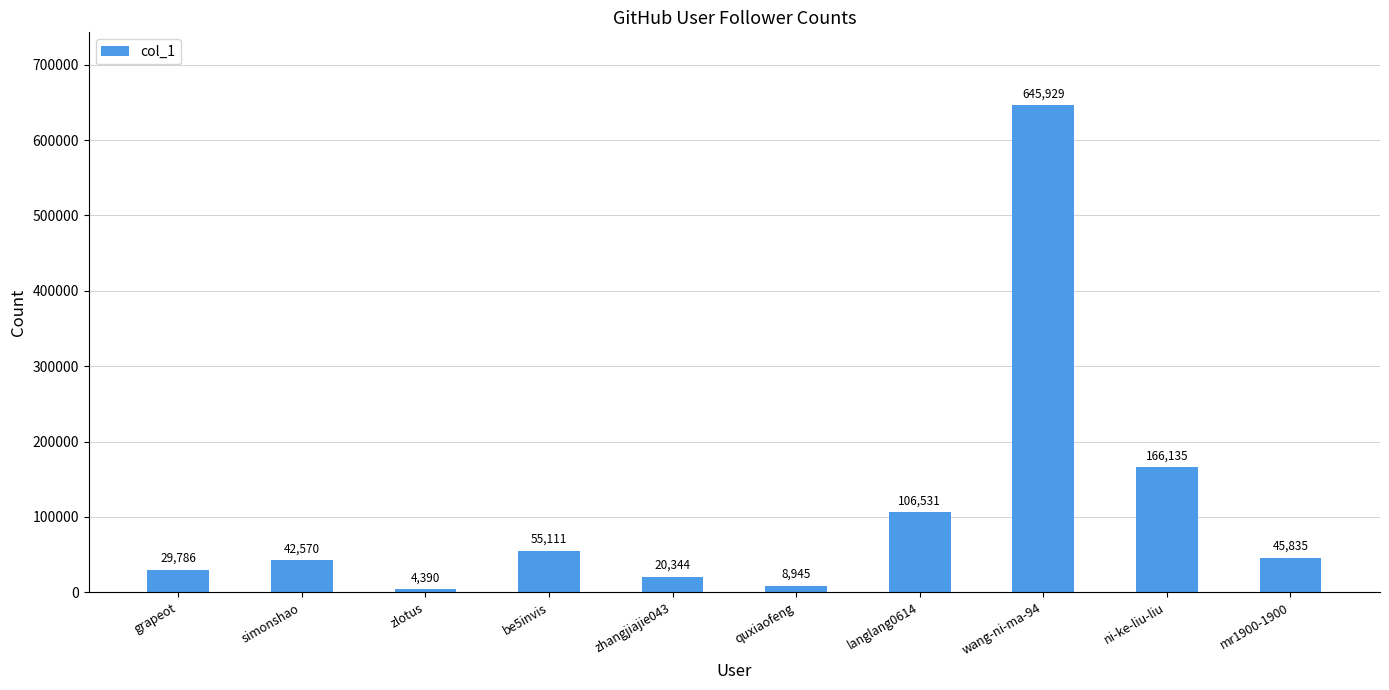

Does the chart contain stacked bars?

No